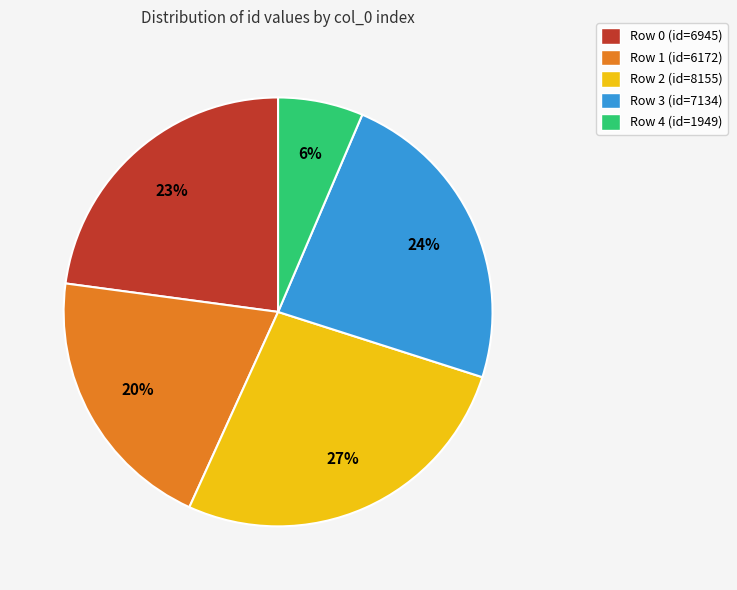

Count the number of slices in the pie.

5